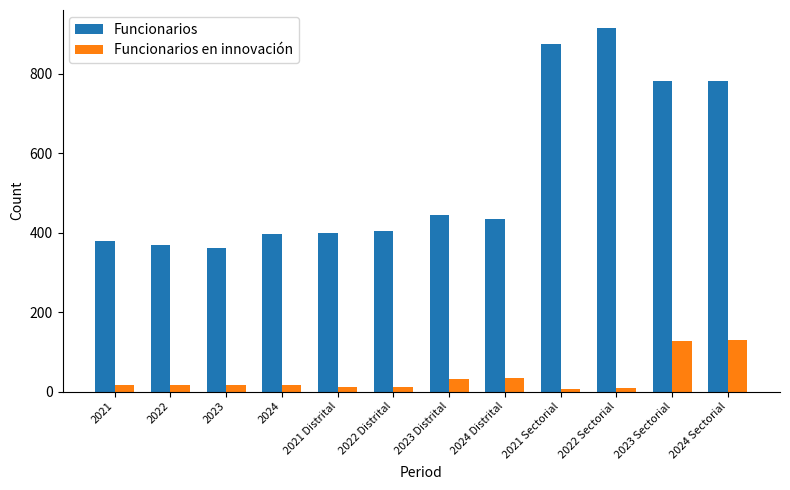

What is the label of the 4th bar from the left?

2024